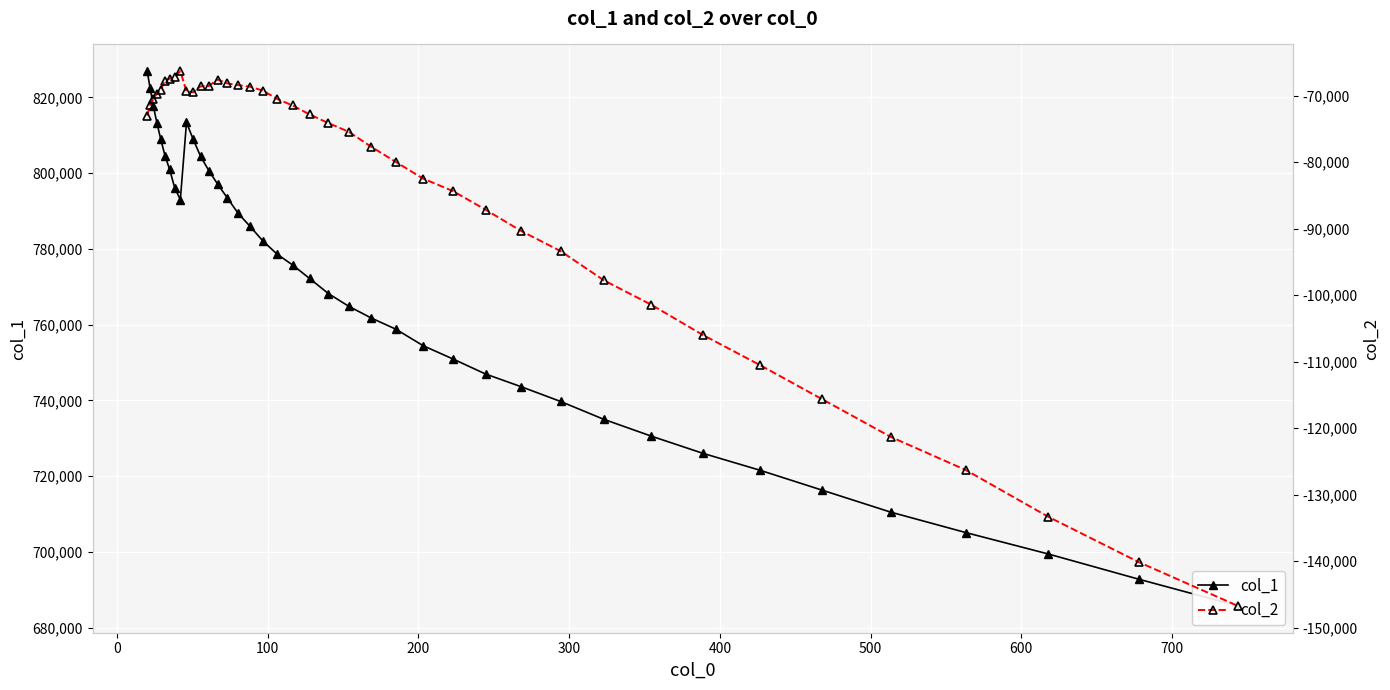

The col_1 series shows 1083691.7 at 37. True or false?

False